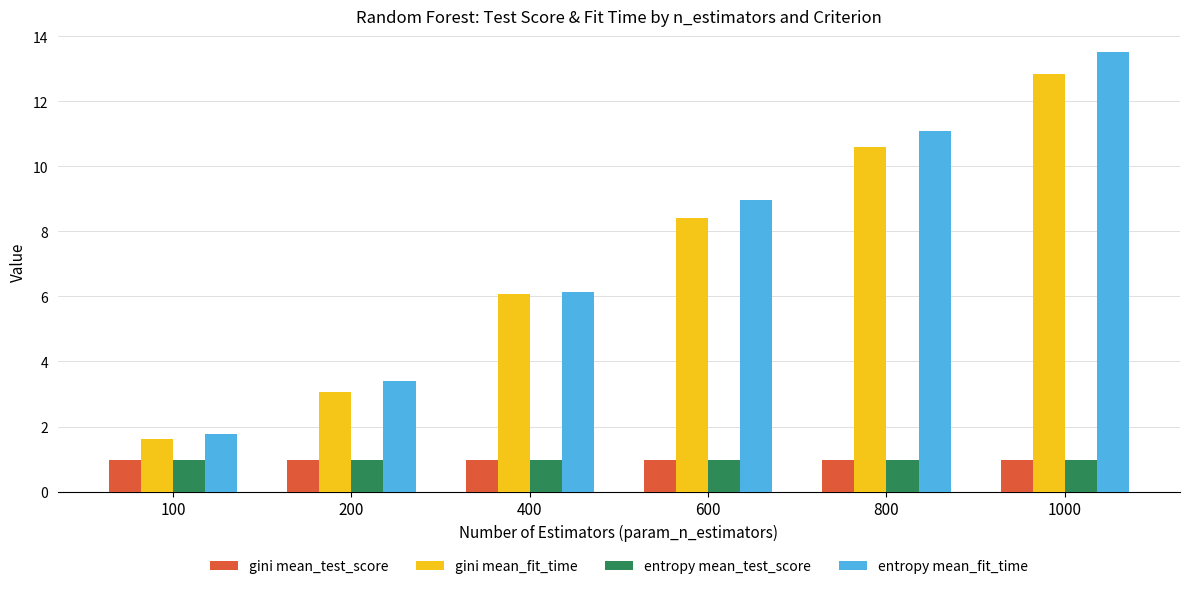

What is the difference between the maximum and second lowest values in the entropy mean_fit_time series?

10.1